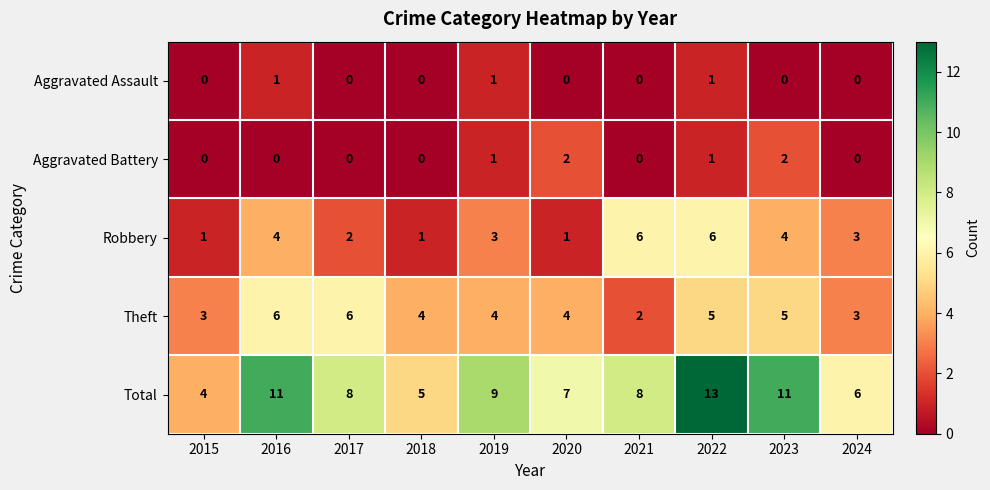

The Total series shows 13 at 2022. True or false?

True